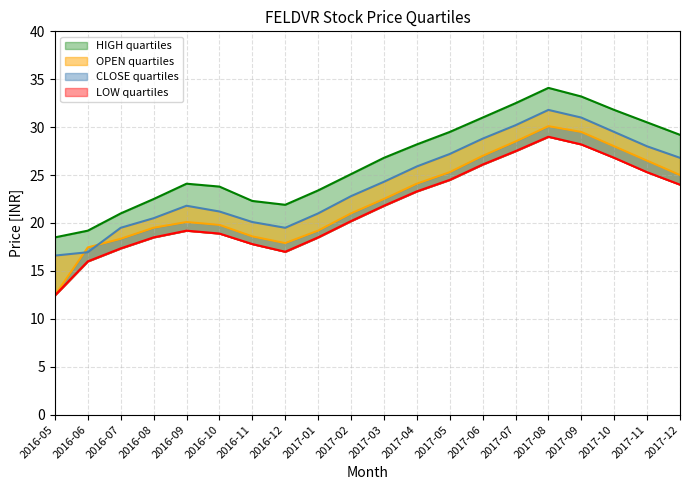

Which series has the widest spread of values?

OPEN